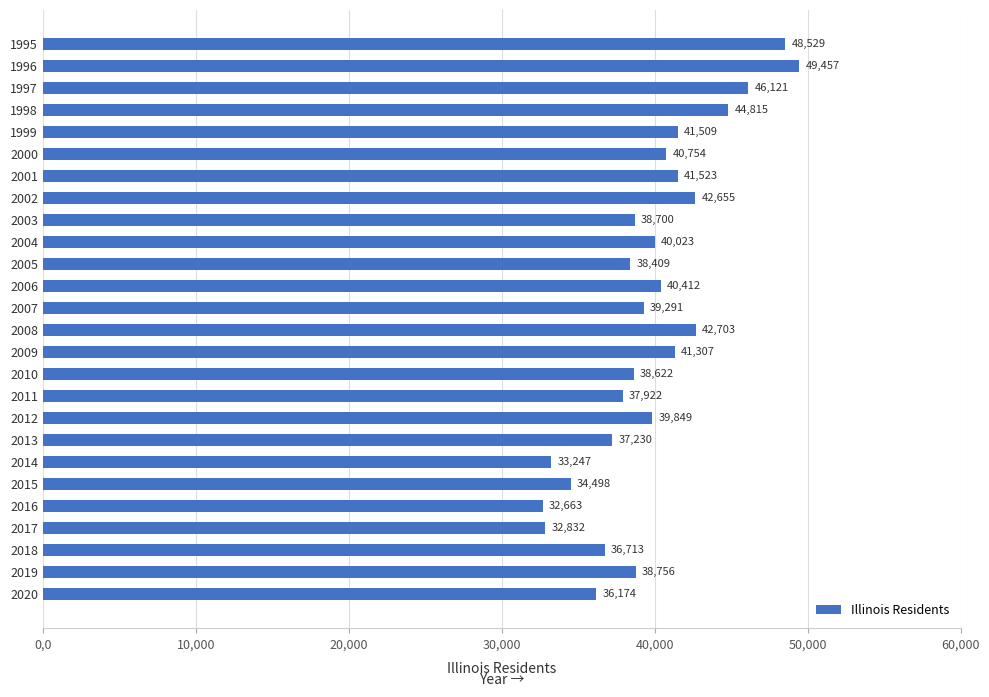

What is the smallest value displayed?

32663